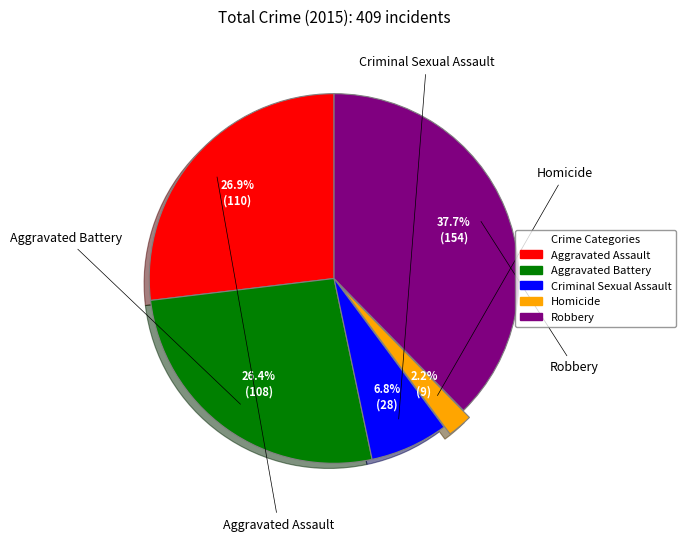

Is it true that Homicide is 2% of the pie?

True